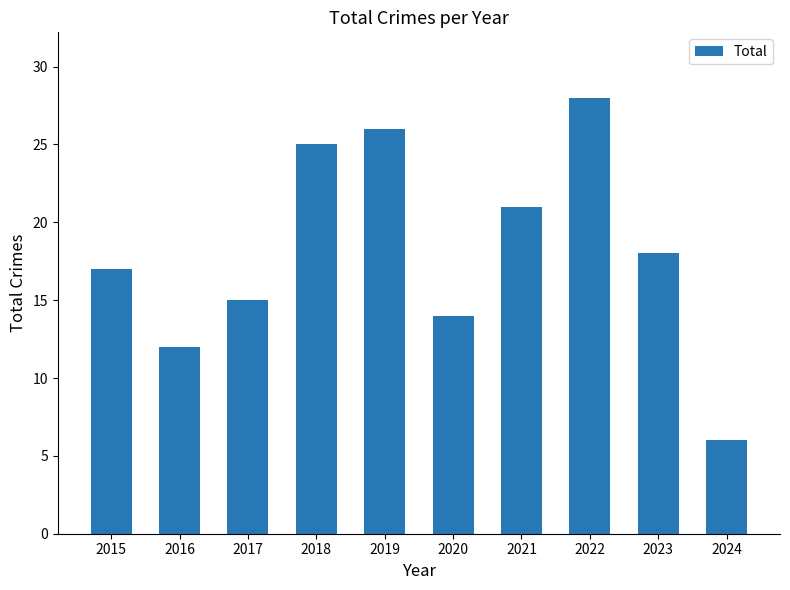

What is the sum of the values at 2023 and 2020?

32